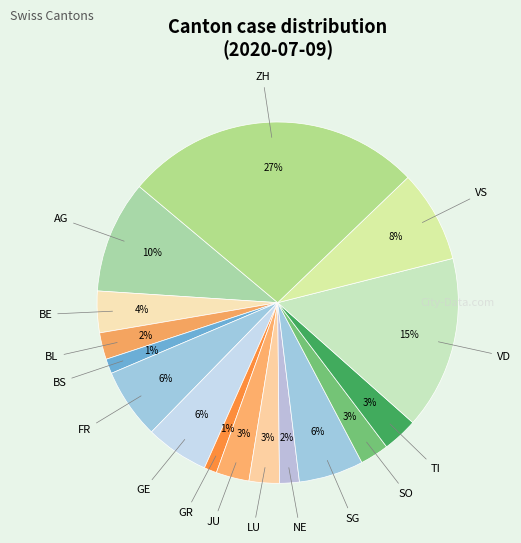

Does any single category account for the majority?

No